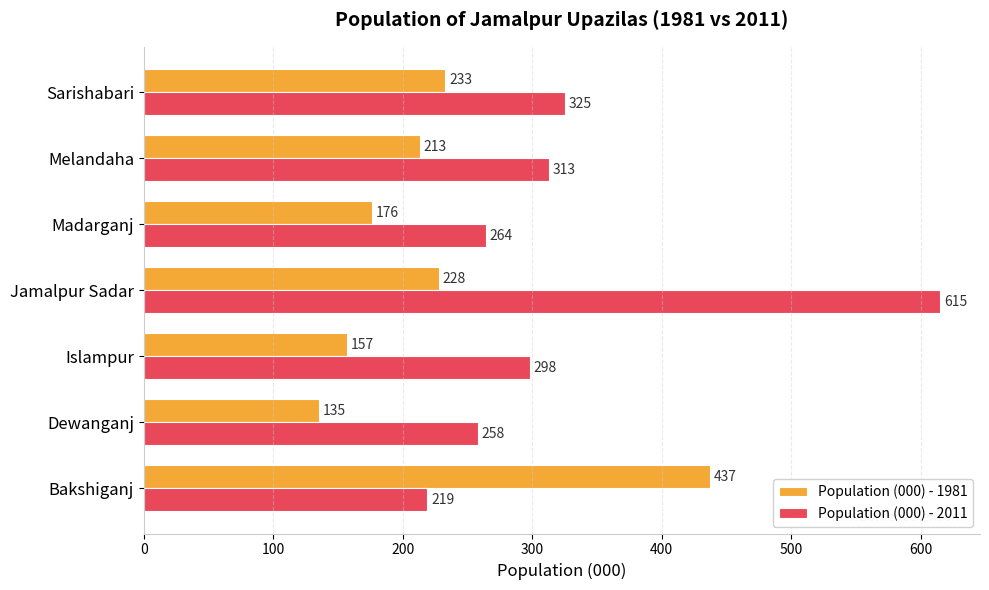

At which category does the chart reach its minimum across all series?

Dewanganj